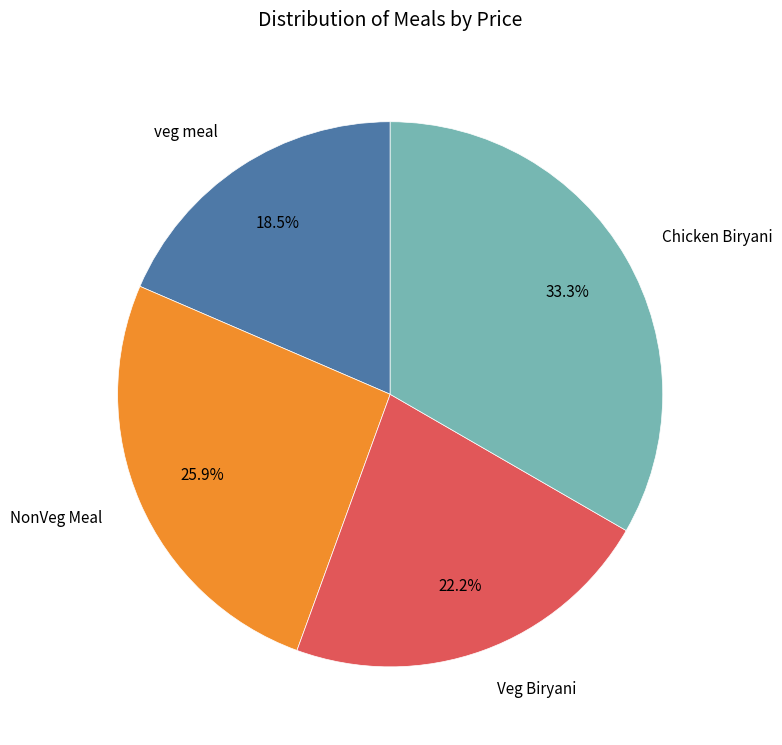

Which has a higher value, Veg Biryani or Chicken Biryani?

Chicken Biryani